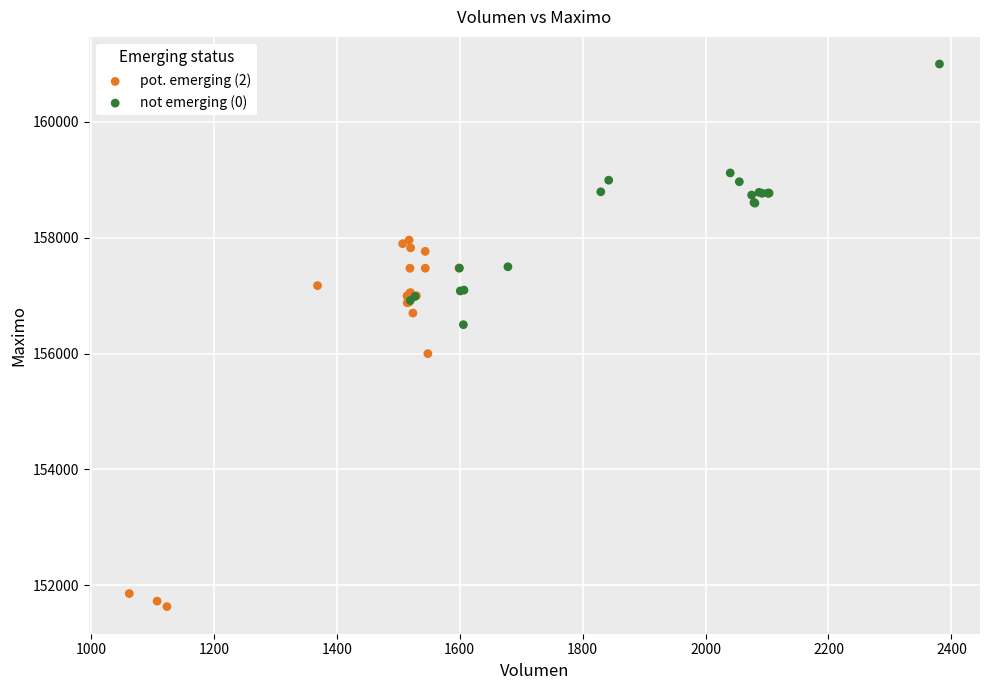

Which series reaches the minimum Y coordinate?

pot. emerging (2)